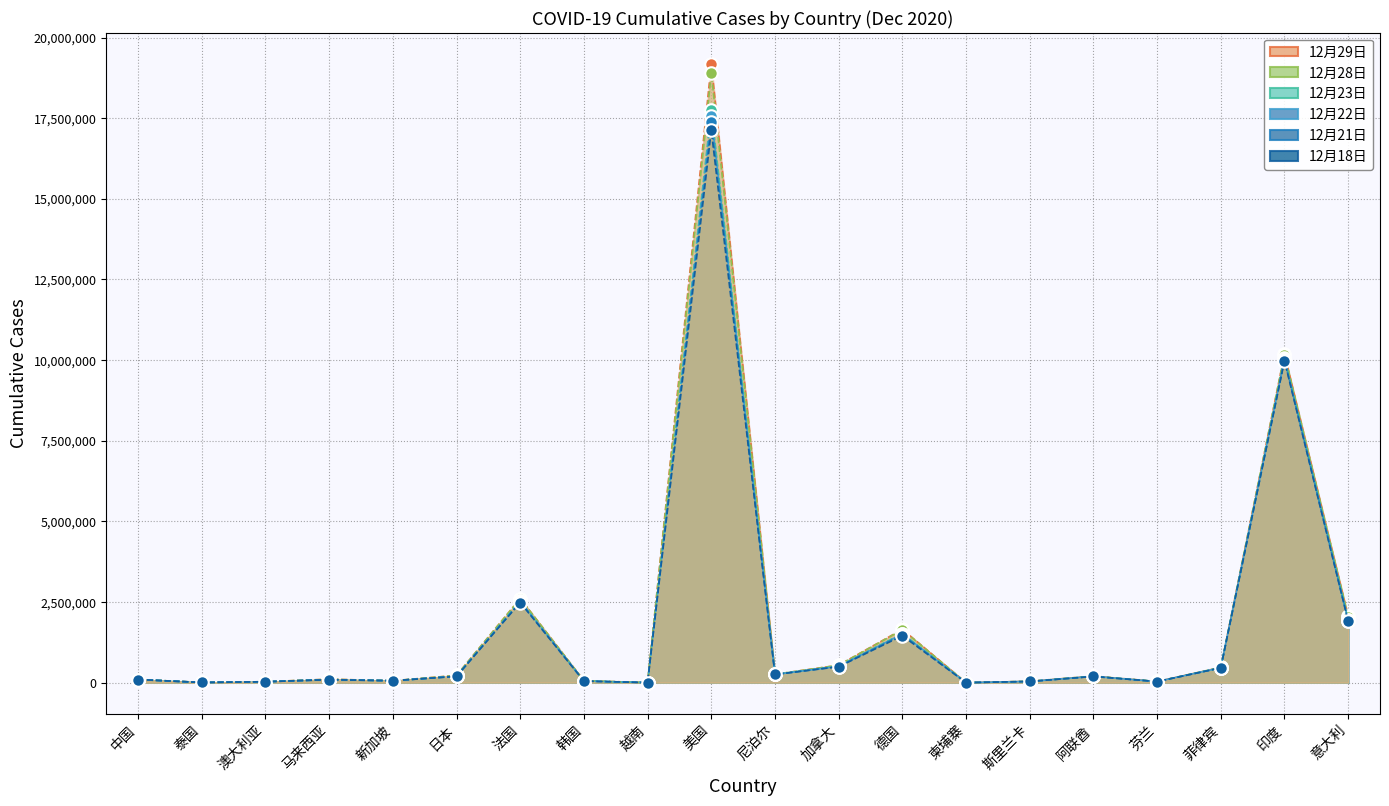

Read the 12月29日 value at 新加坡, to the nearest 100.

58500